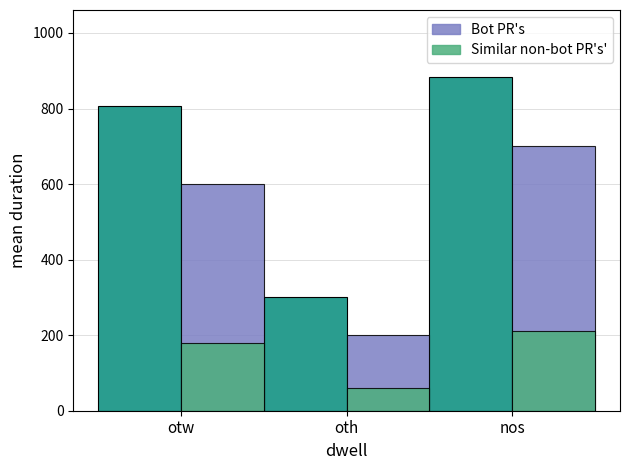

What is the spread (max minus min) of values at nos?

184.0